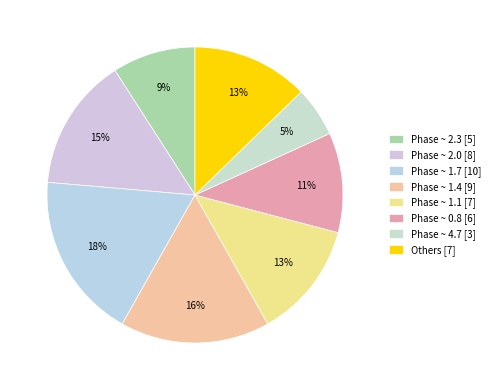

How many segments does this pie chart have?

8